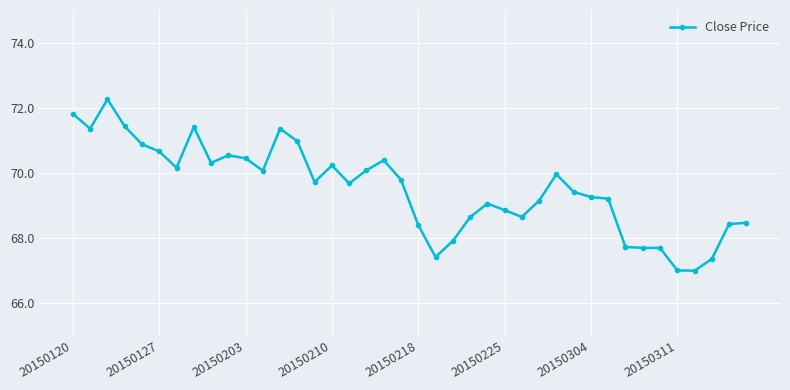

What is the value of the 4th point from the left?

71.4